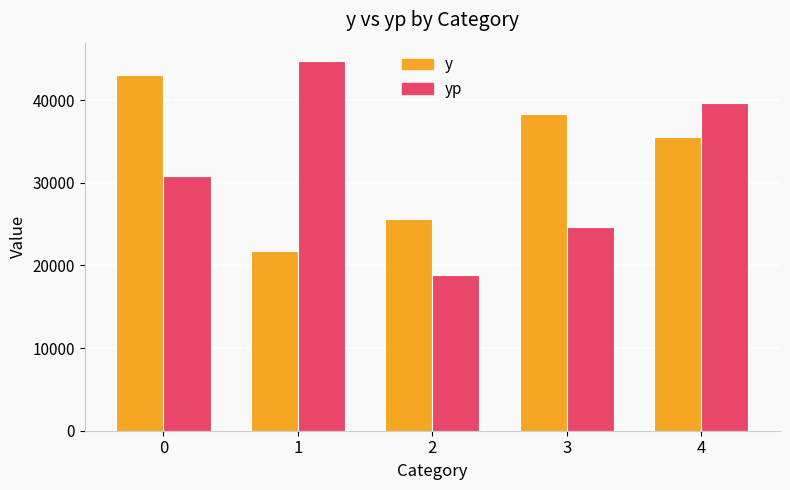

List the labels in order of y value, smallest first.

1, 2, 4, 3, 0